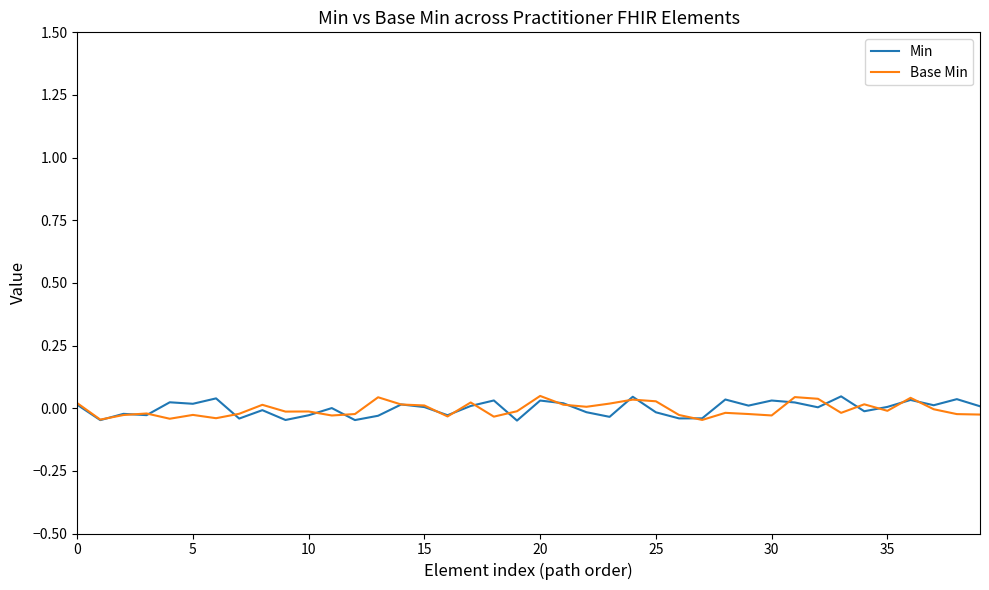

List the series in order of their overall mean, lowest first.

Base Min, Min